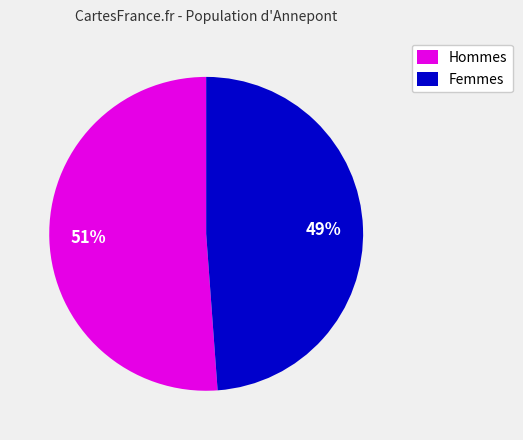

Count the number of slices in the pie.

2